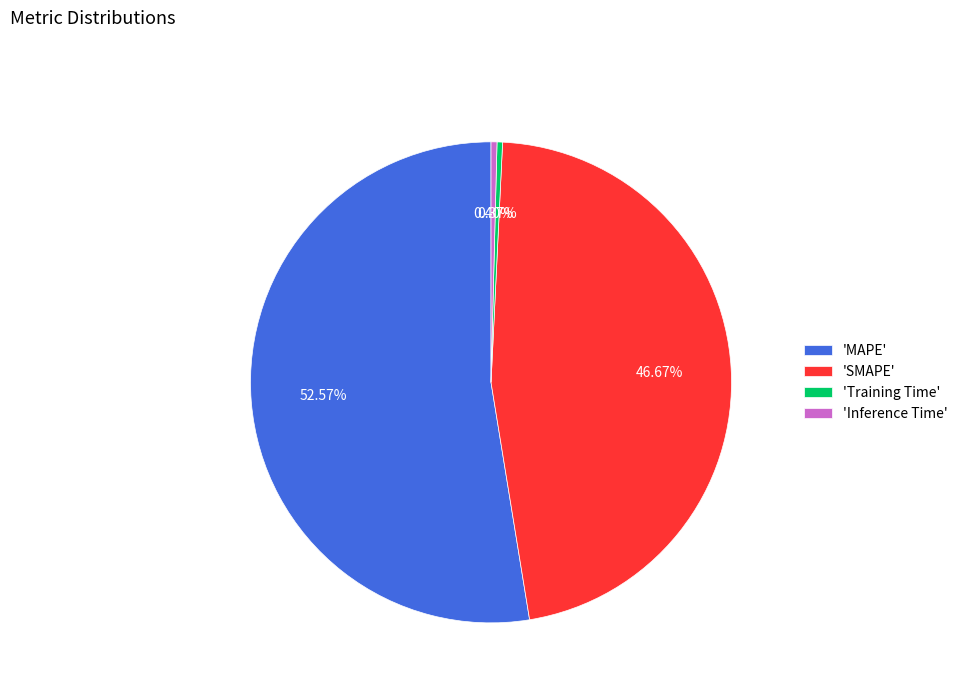

Is 'SMAPE' the majority of the pie?

No